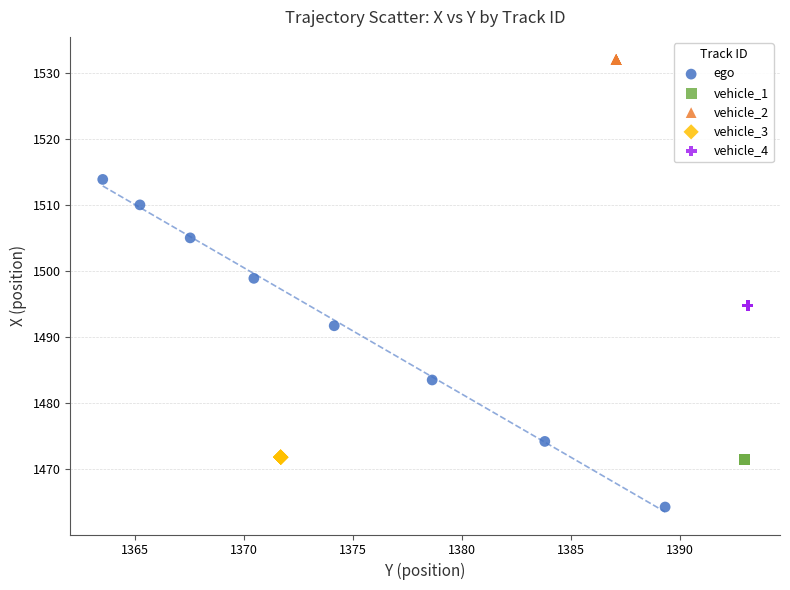

Which series reaches the maximum Y coordinate?

vehicle_2